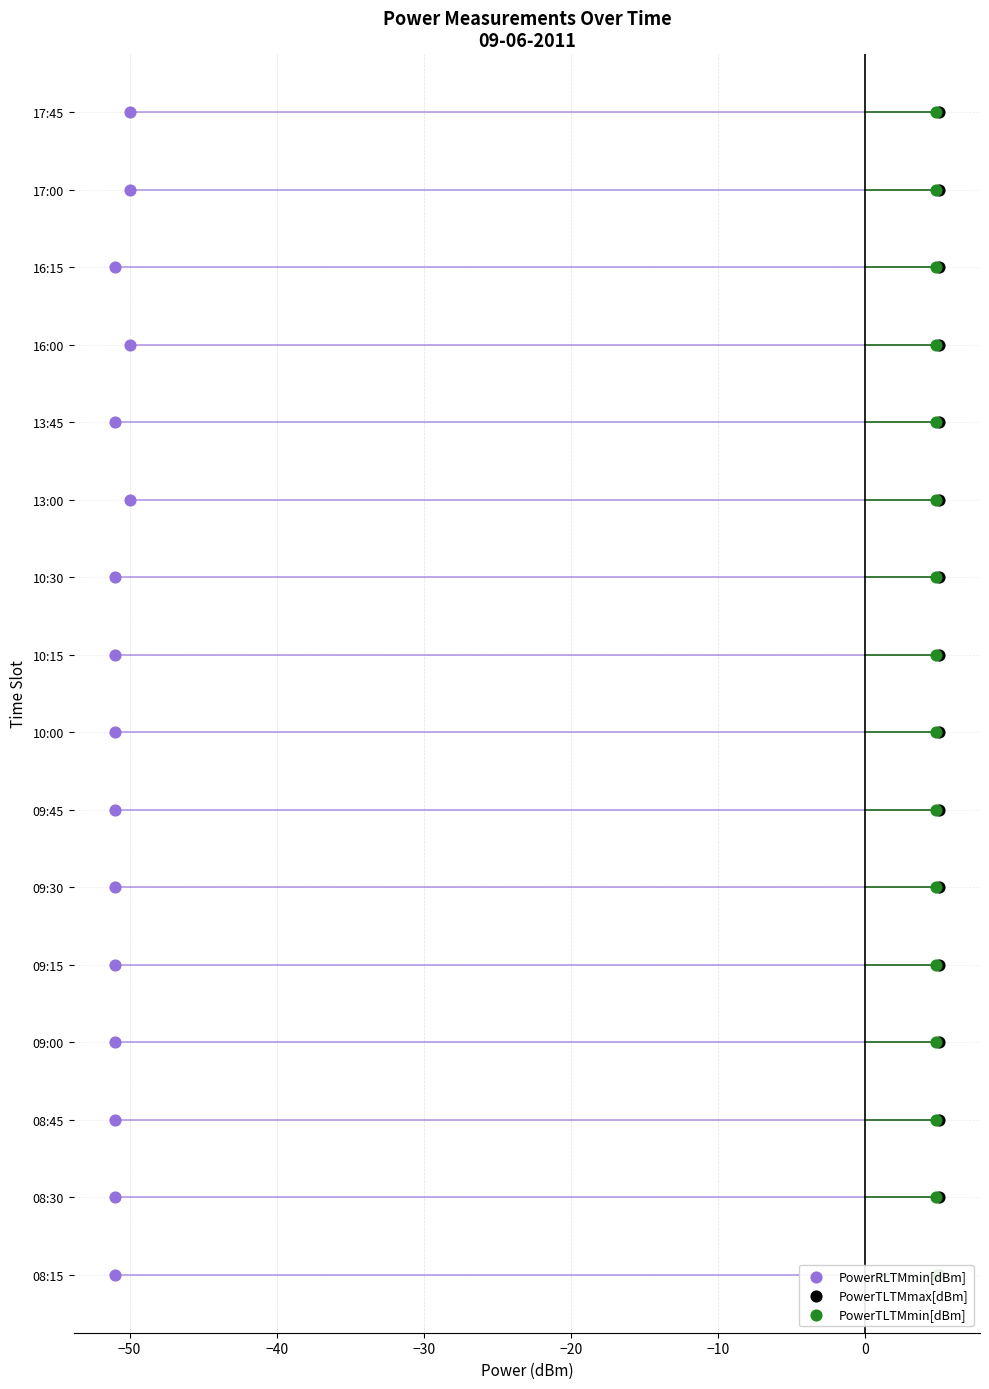

Which series reaches the minimum Y coordinate?

PowerRLTMmin[dBm]